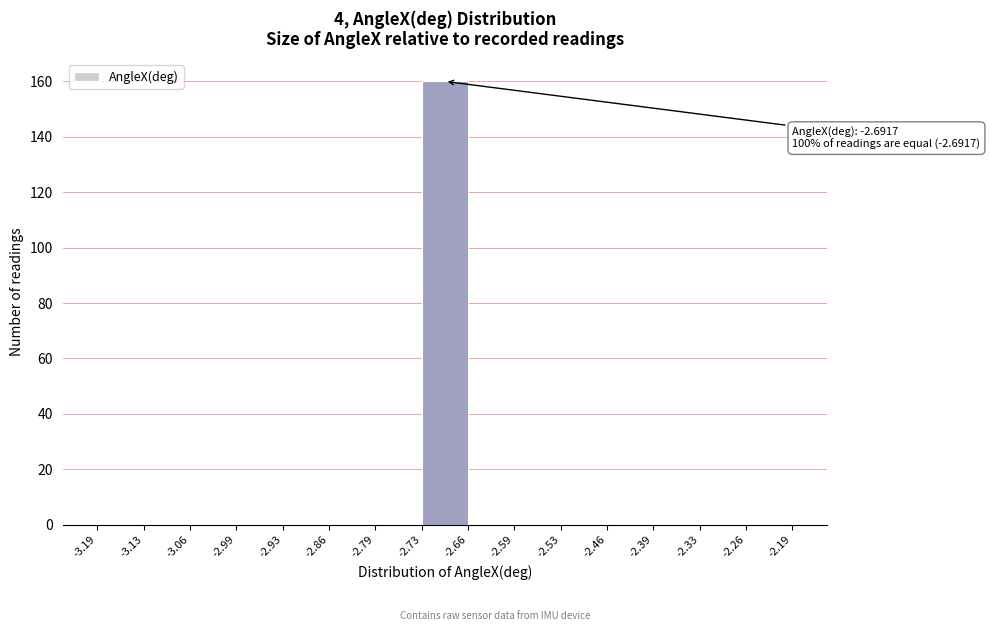

Which range on the x-axis has the tallest bar?

-2.73 to -2.66